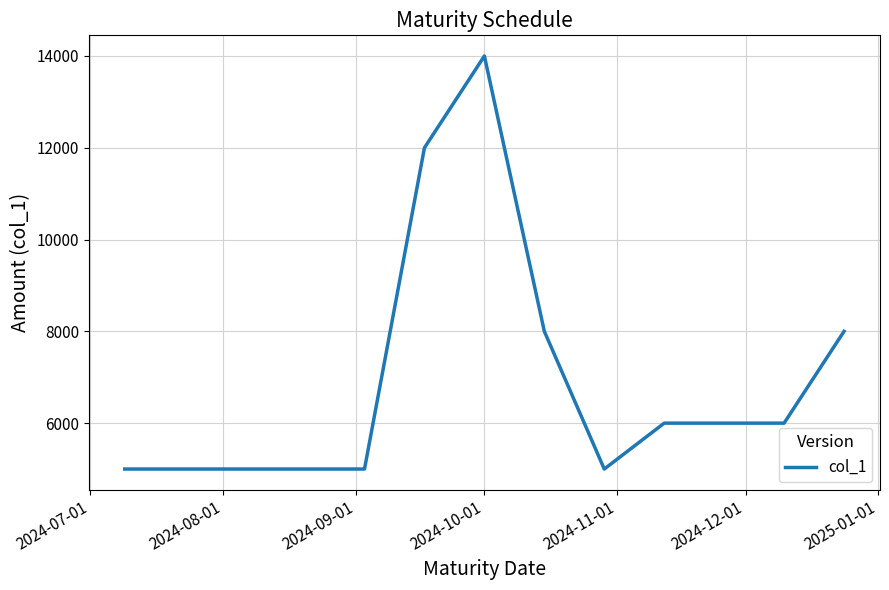

What is the difference between the maximum and minimum values?

9000